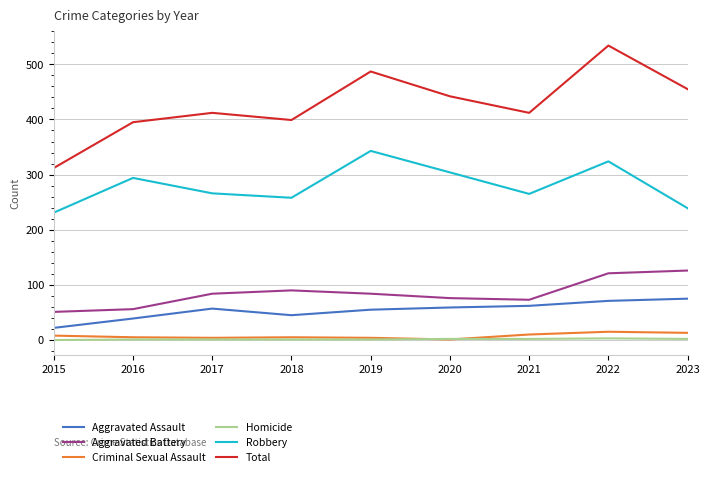

Count the number of categories in the chart.

9